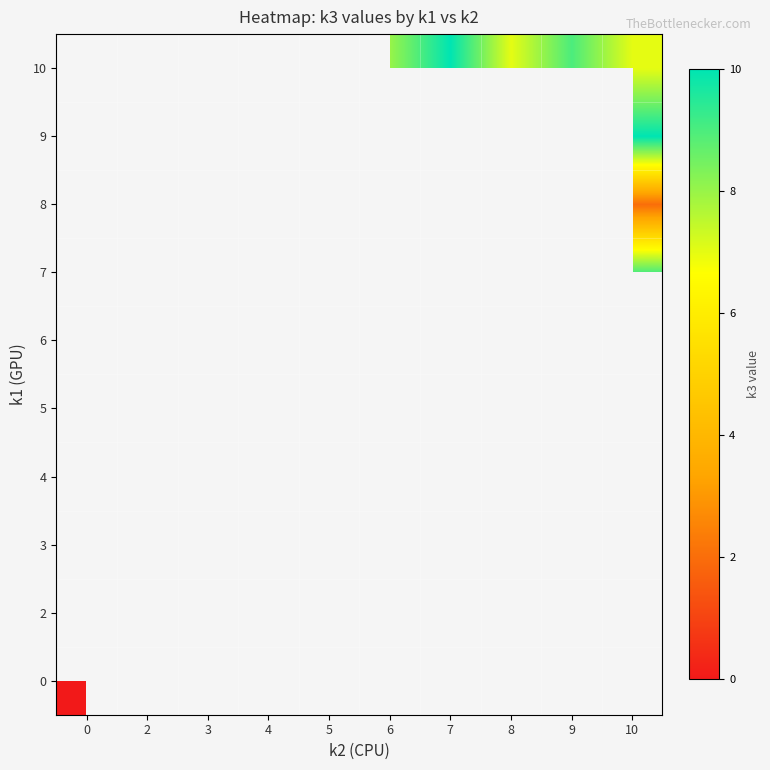

Which has a higher value, 8 or 6?

6